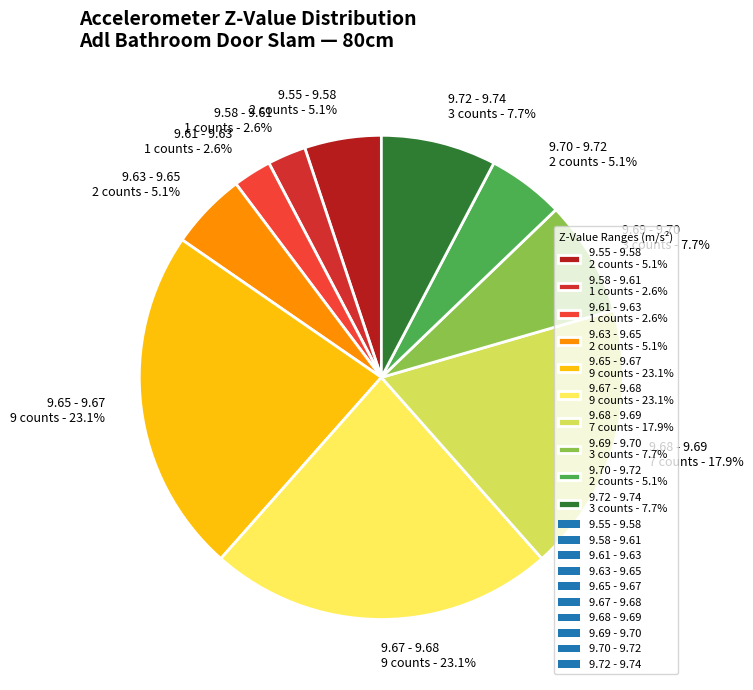

Is the sum of 9.63 - 9.65 2 counts - 5.1% and 9.65 - 9.67 9 counts - 23.1% greater than half?

No